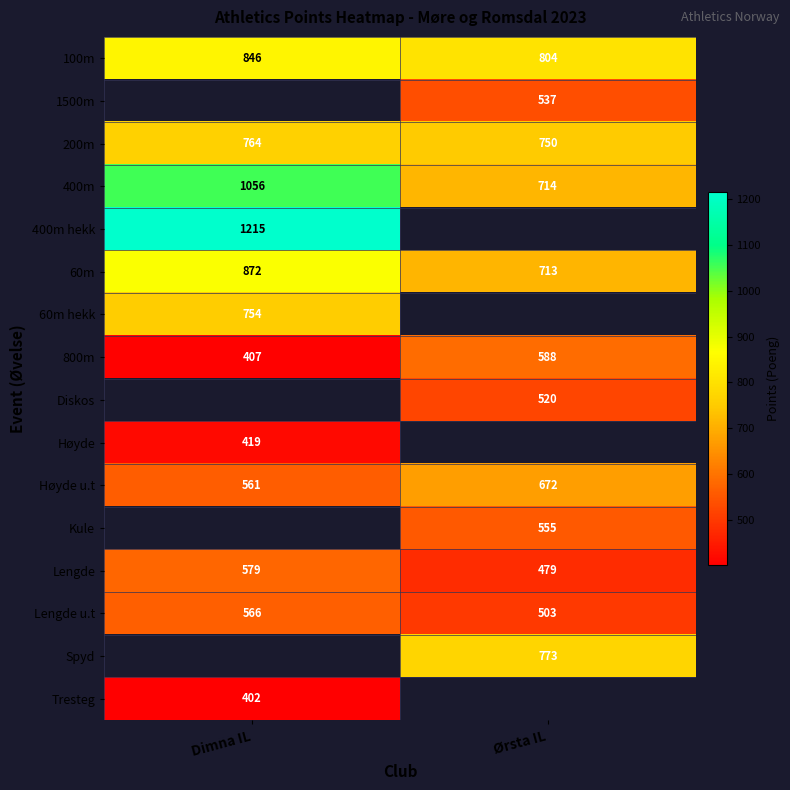

Which has a higher value, Dimna IL or Ørsta IL?

Dimna IL